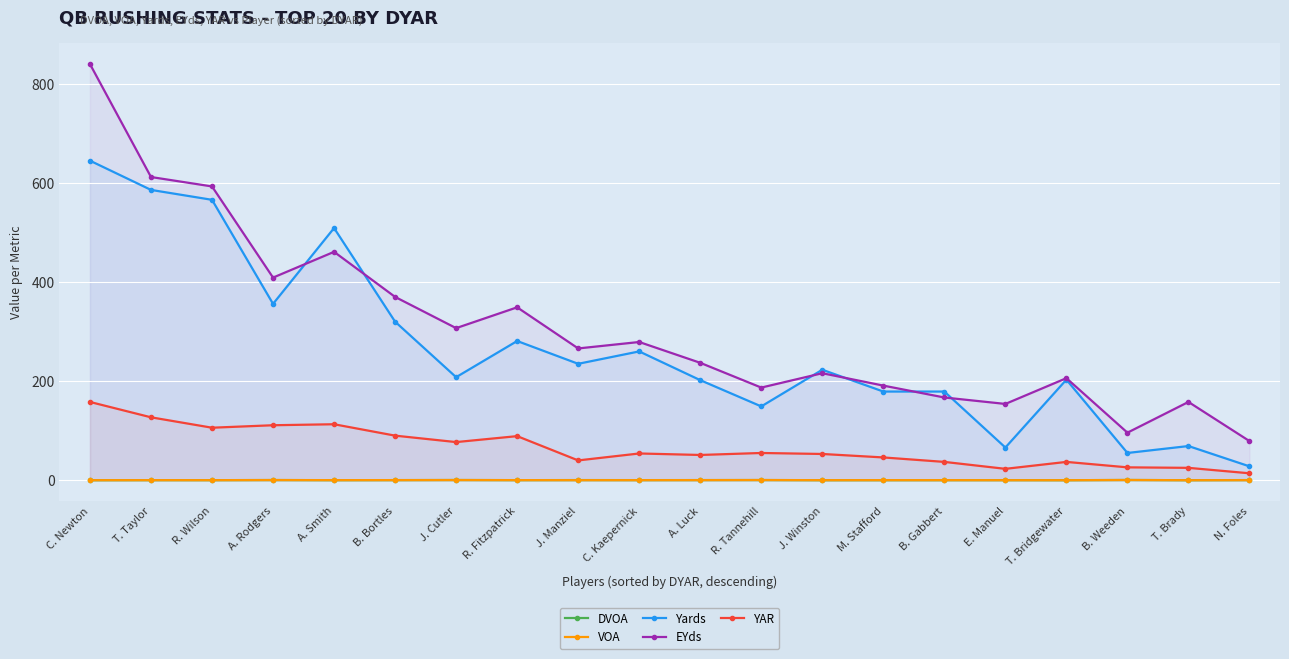

What are all the series names shown in the legend?

DVOA, VOA, Yards, EYds, YAR